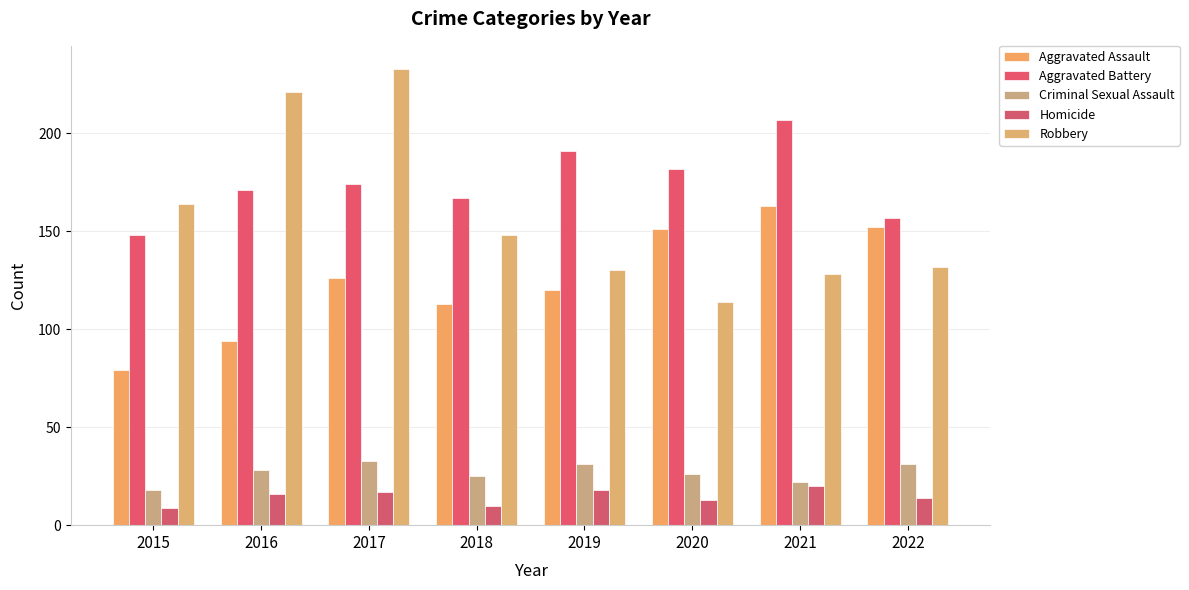

How many series are shown in this chart?

5